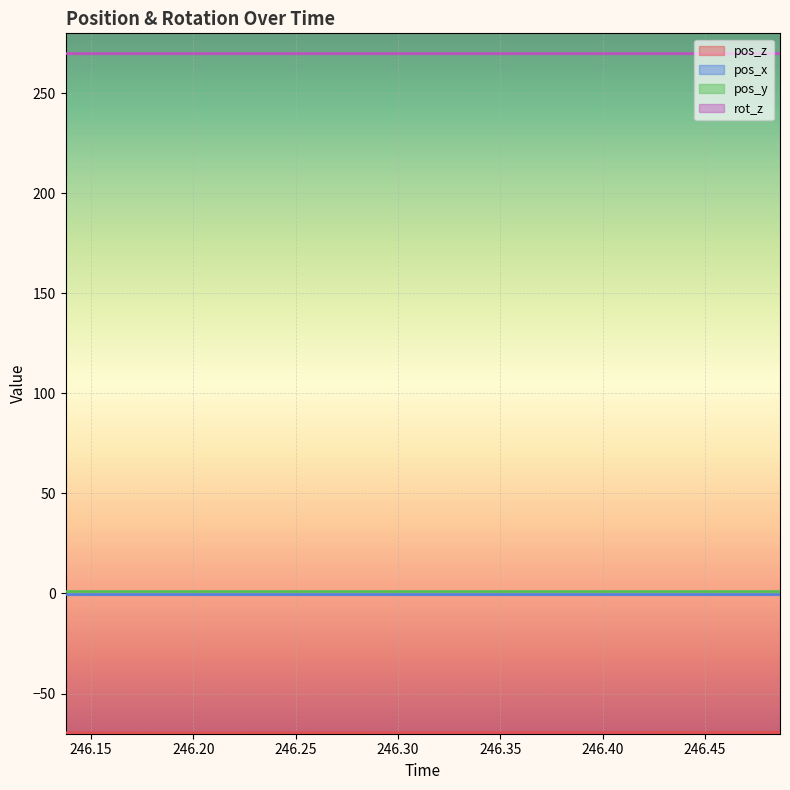

Which label corresponds to the largest value in the chart?

246.1375